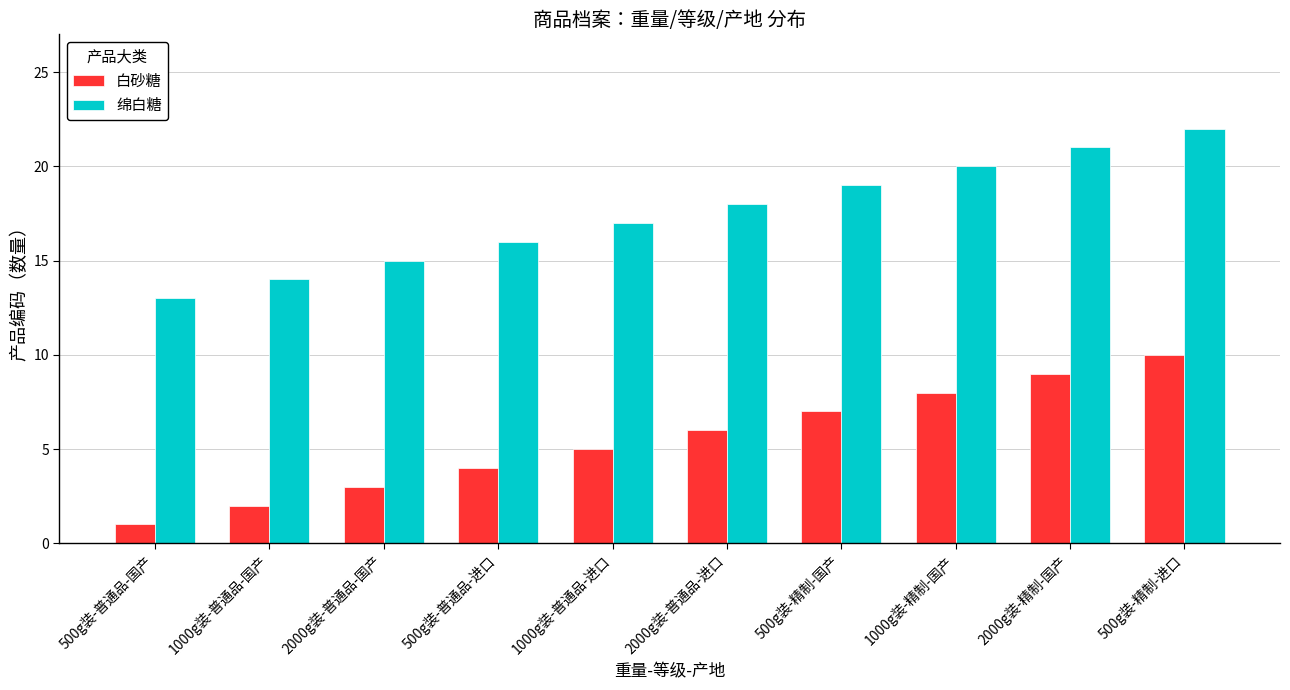

What is the difference between the 白砂糖 values at 500g装-普通品-进口 and 1000g装-普通品-国产?

2